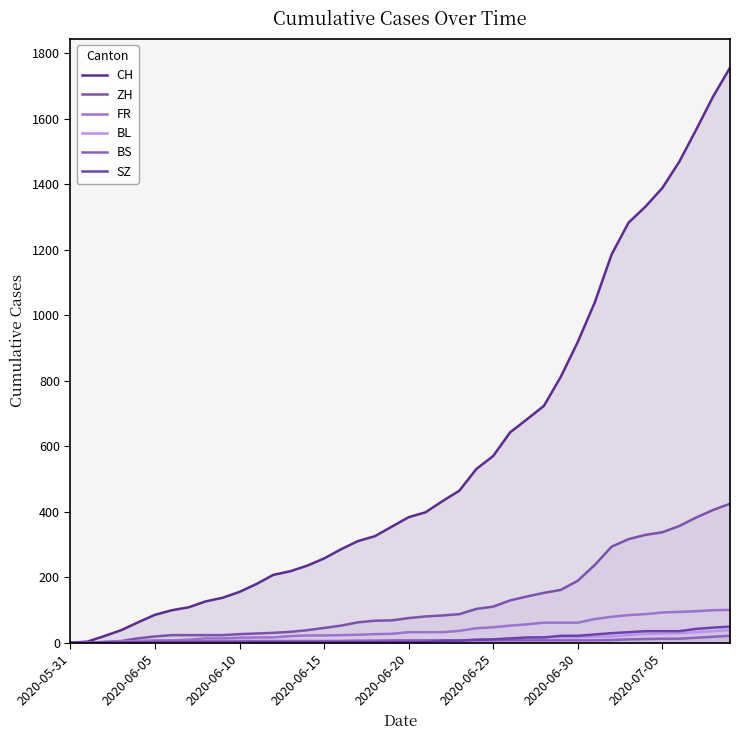

Between which two adjacent categories do BL and BS first intersect?

2020-06-20 and 2020-06-25